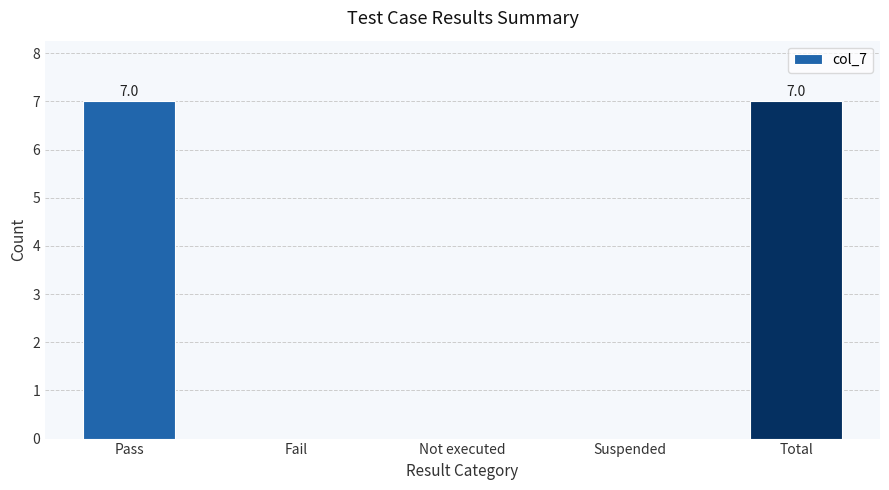

Count the number of data series in this chart.

1